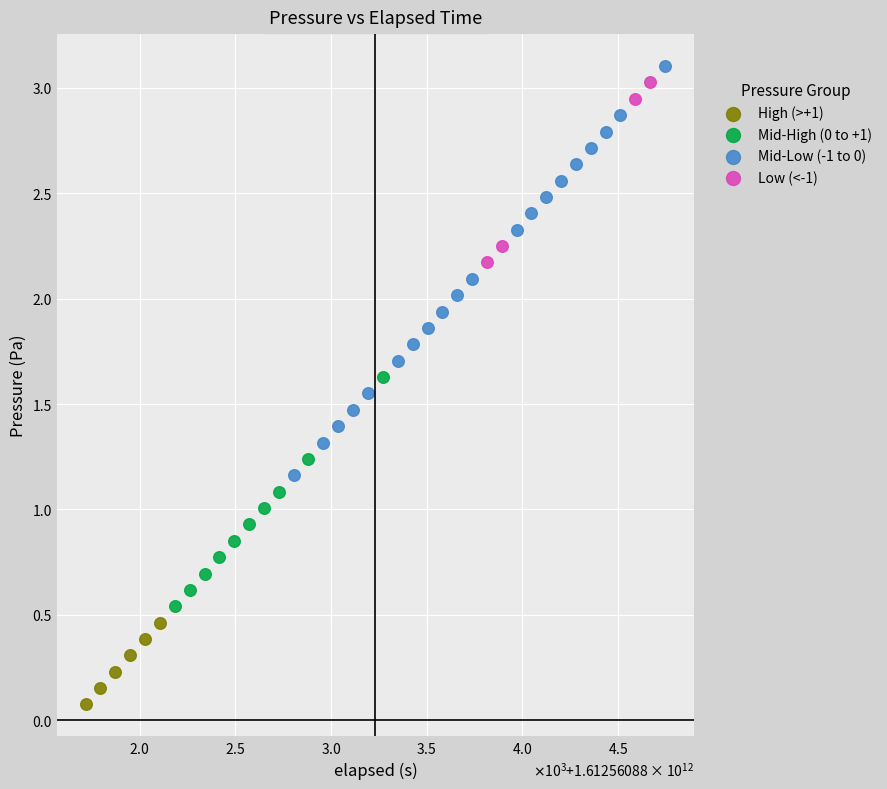

Which series has the largest Y range (max minus min)?

Mid-Low (-1 to 0)